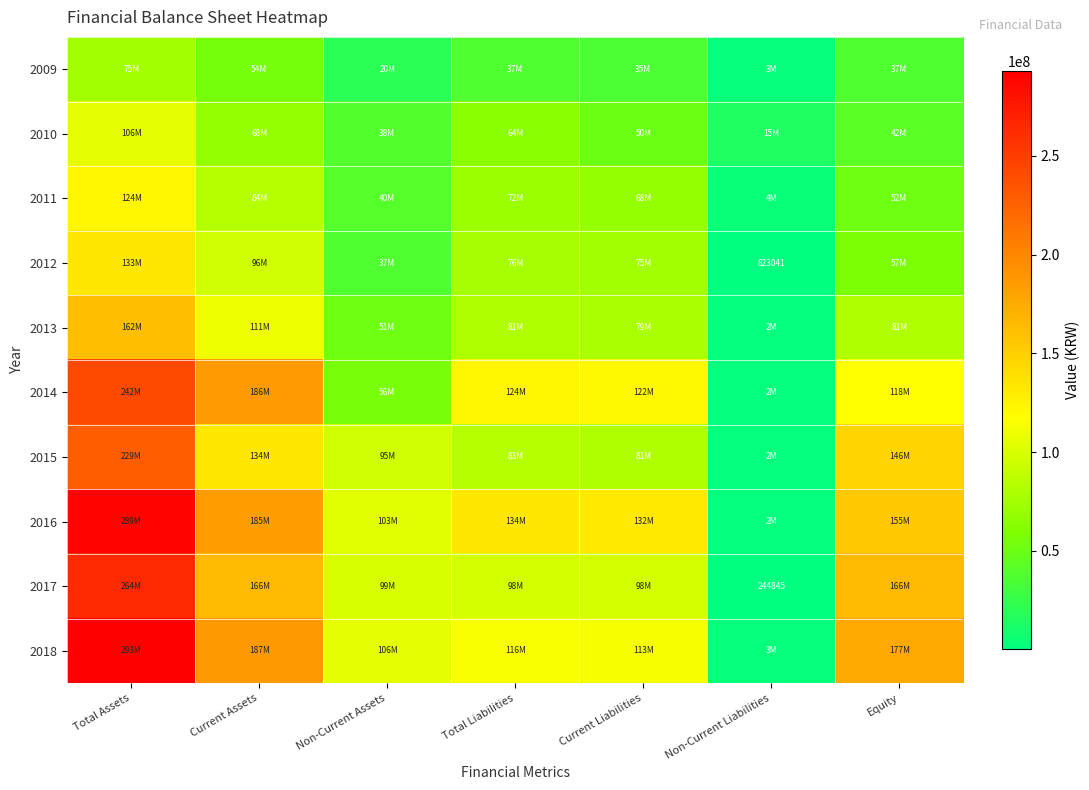

How many values in the 2016 series are below 133651638?

3